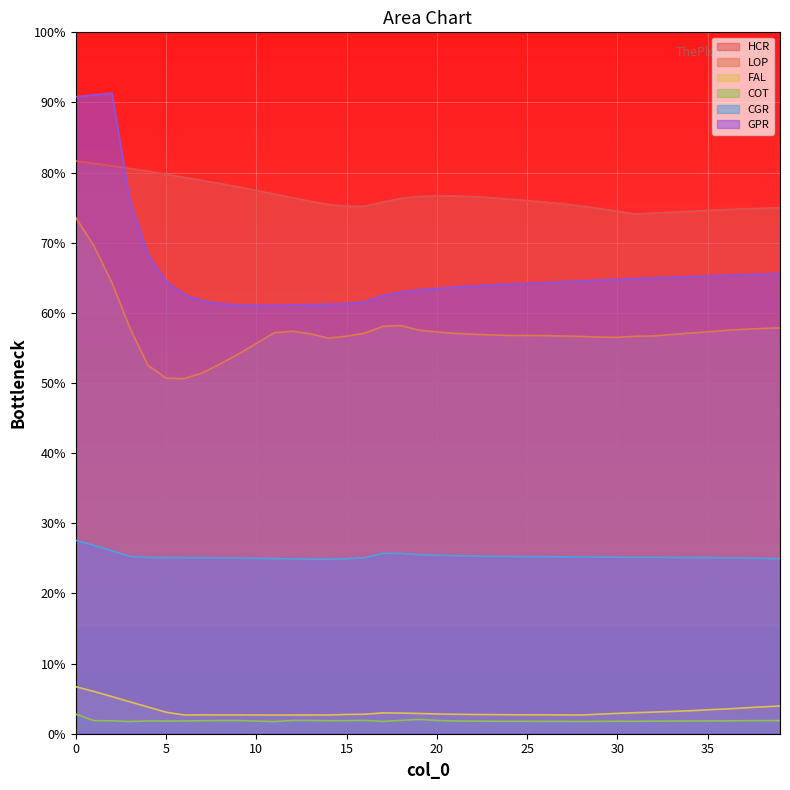

Which series has the largest range (max minus min)?

GPR